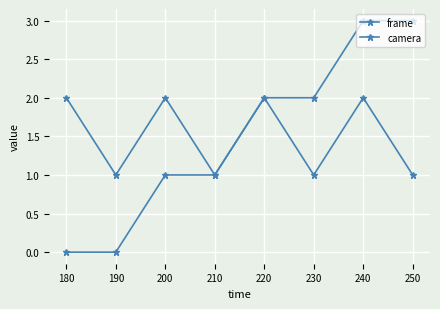

What is the difference between the maximum and minimum values in the frame series?

3